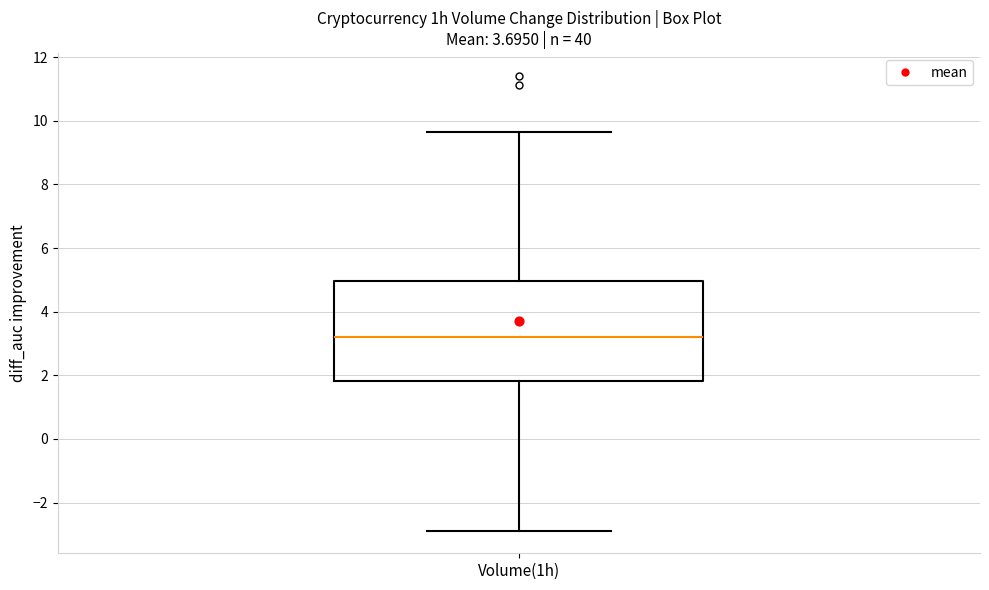

Where does the median line of the box for Volume(1h) sit on the y-axis? The values are not printed on the chart, so give them approximately, as read against the axis.

3.2